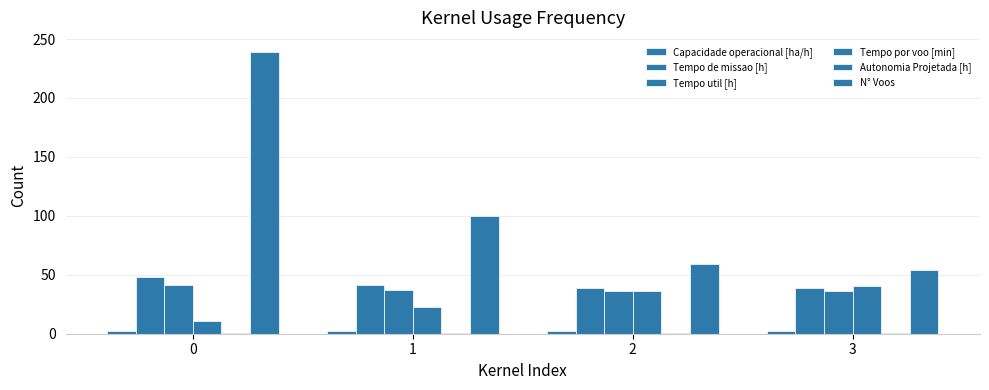

The Tempo util [h] series shows 37.2 at 1. True or false?

True